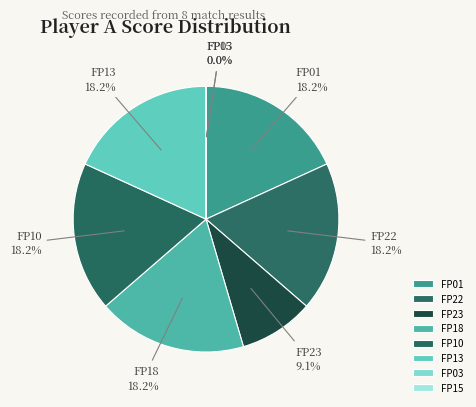

How much of the chart is everything except FP23?

90.9%